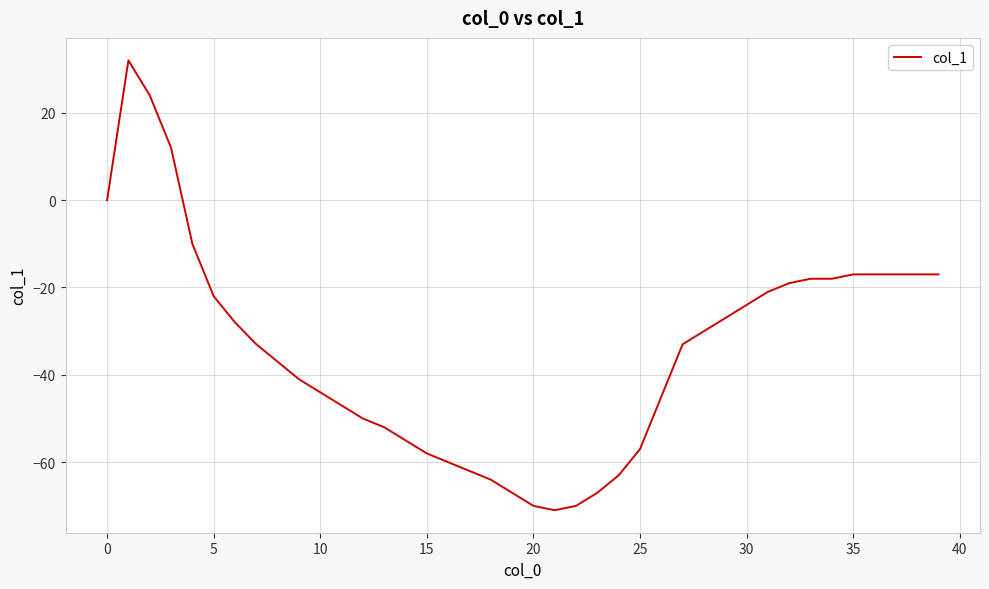

What is the greatest value displayed?

32